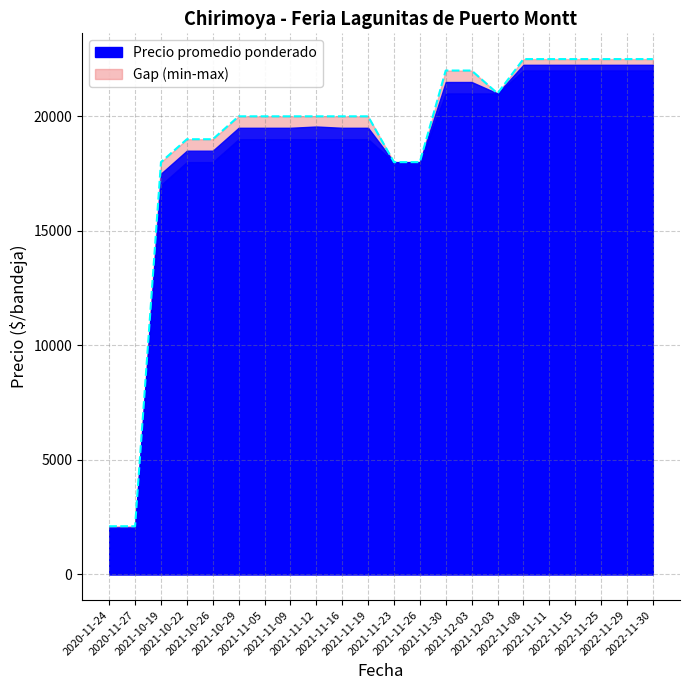

Reading left to right, what are all the values shown in this chart?

2100	2100	18000	19000	19000	20000	20000	20000	20000	20000	20000	18000	18000	22000	22000	21000	22500	22500	22500	22500	22500	22500